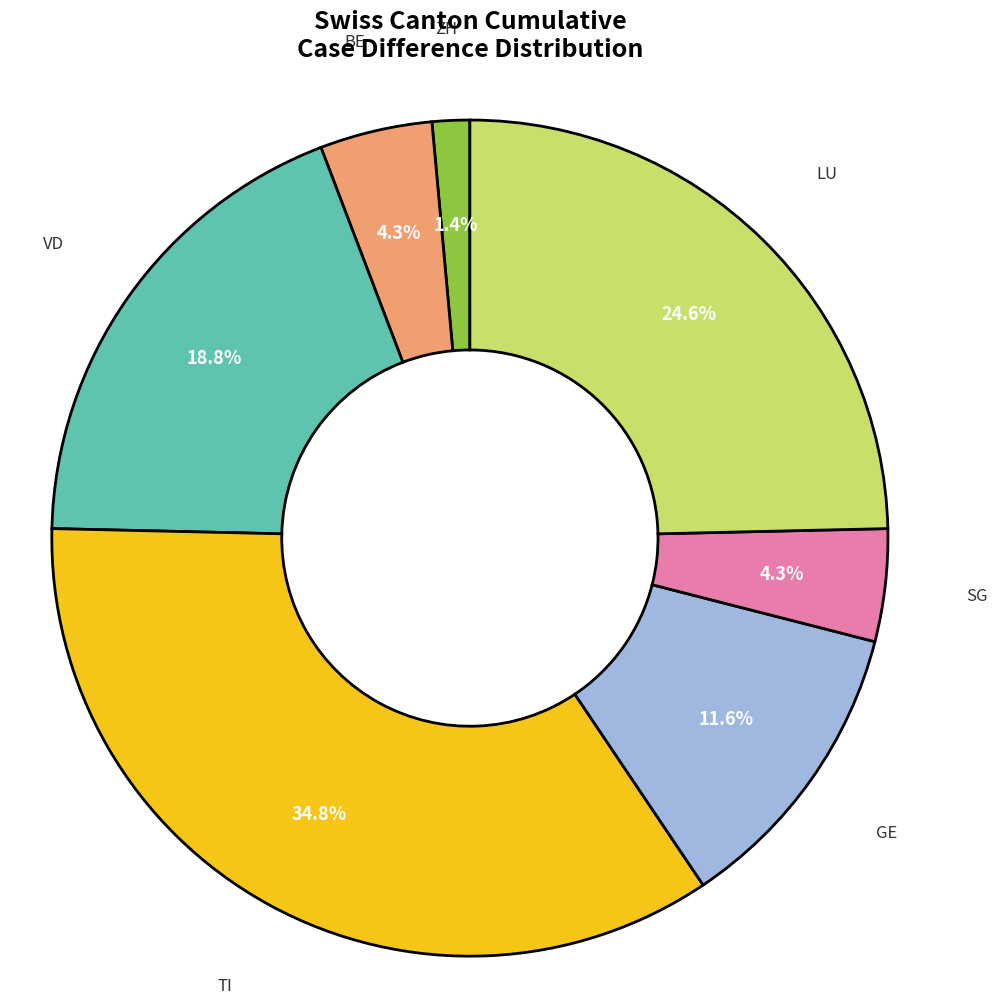

Which category has the biggest portion of the pie?

TI